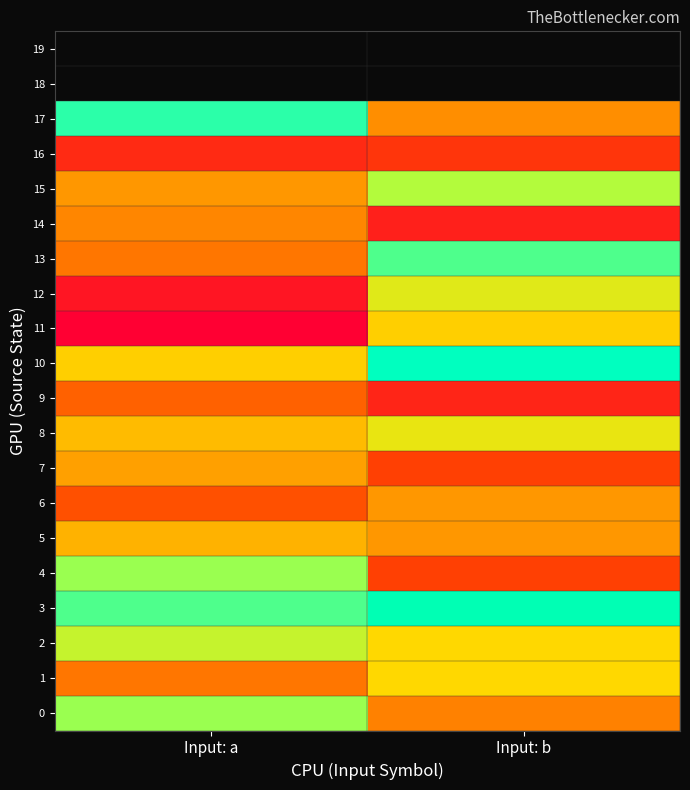

At which label is 15 closest to 35?

Input: a